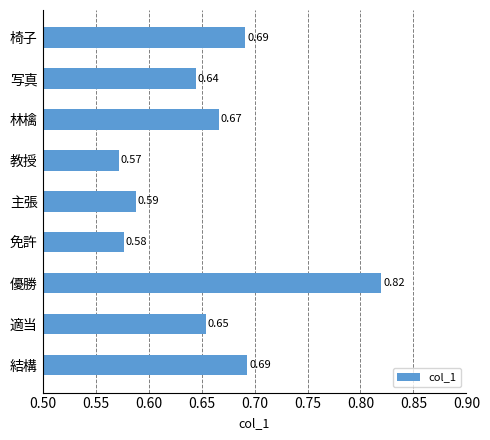

Where is the data nearest to the value 0?

教授